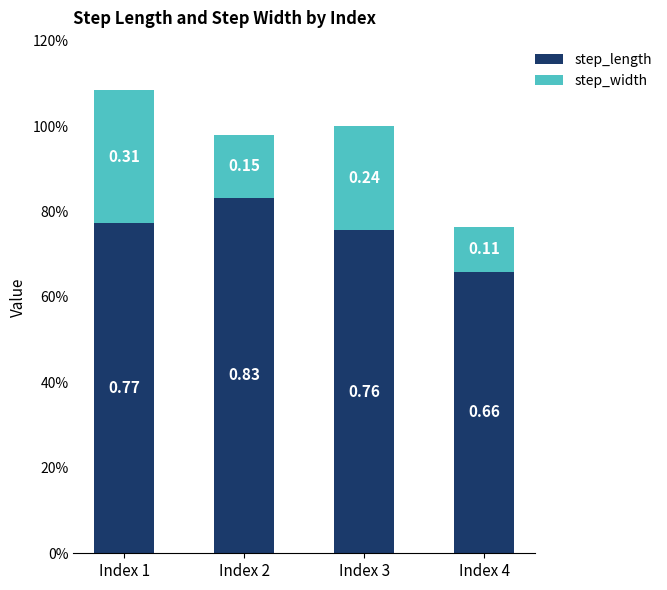

What are all the series names shown in the legend?

step_length, step_width